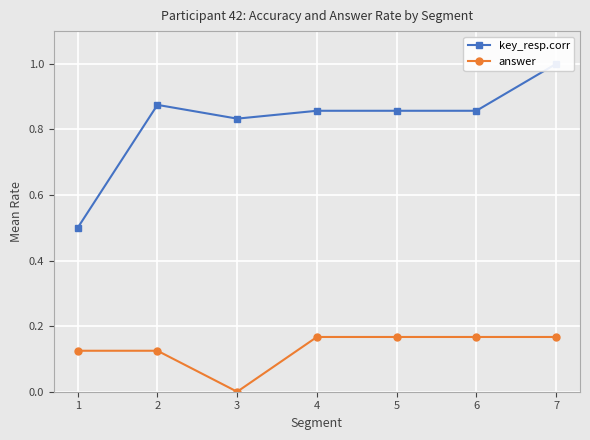

List the labels in order of answer value, largest first.

4, 5, 6, 7, 1, 2, 3